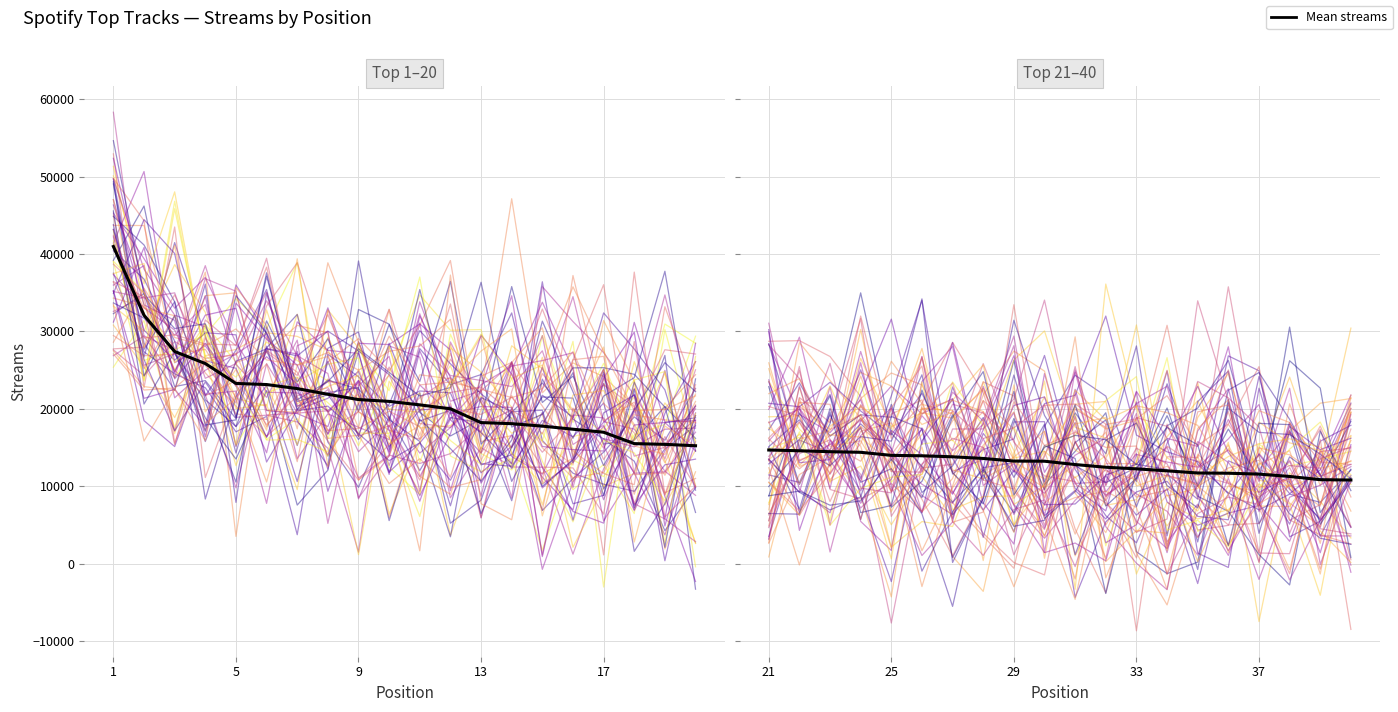

At which label does the data first exceed 13241?

21